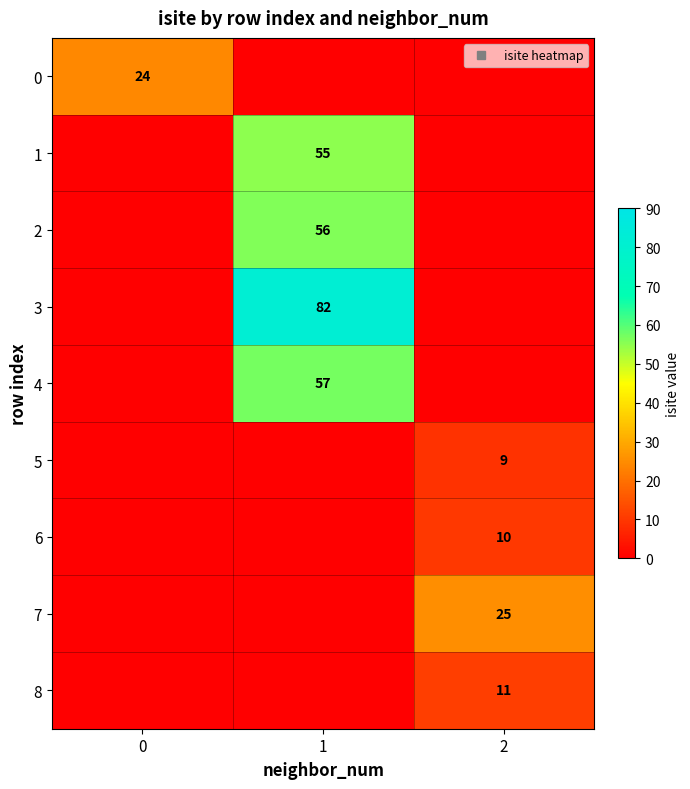

At which category does the chart reach its peak across all series?

1